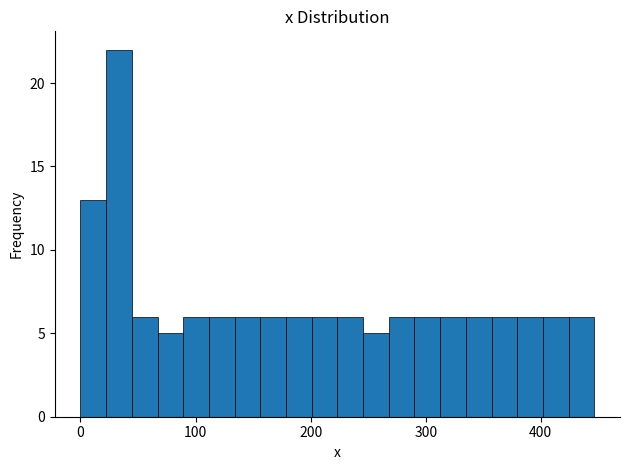

Read against the x-axis, roughly where is the centre of the tallest bar?

30